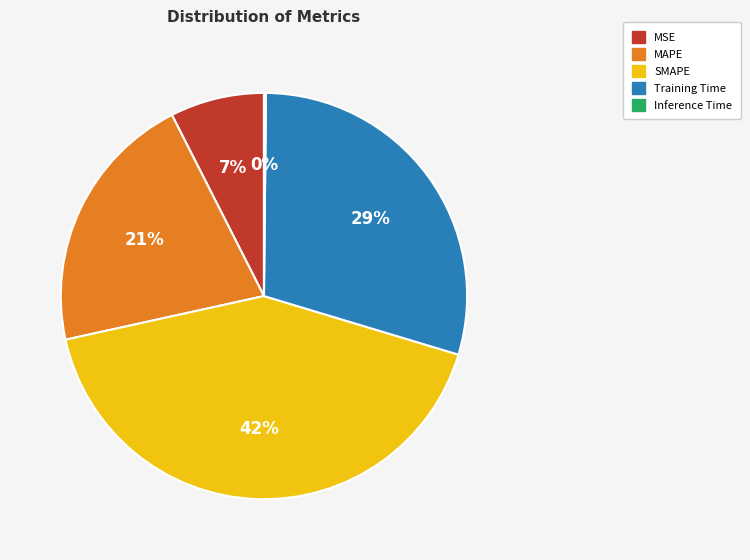

Which has a higher value, MSE or MAPE?

MAPE